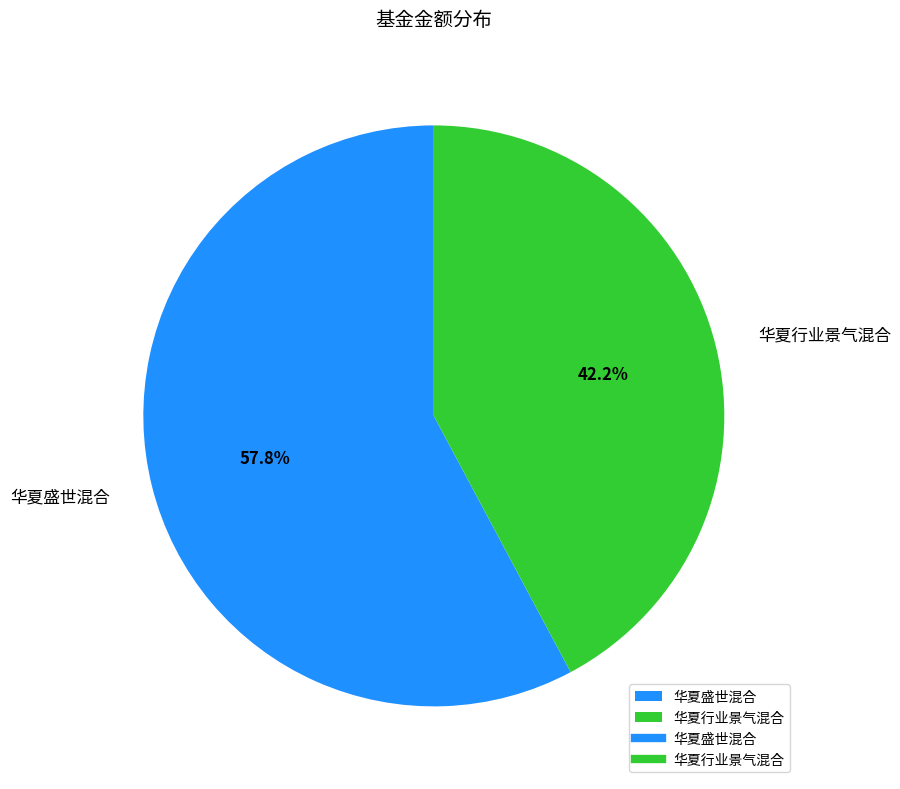

What is the ratio of the value at 华夏盛世混合 to the value at 华夏行业景气混合?

1.4